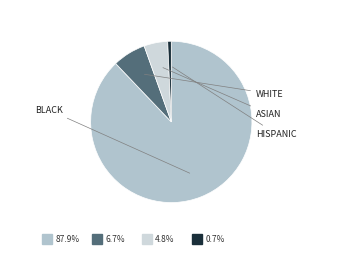

How many segments does this pie chart have?

4